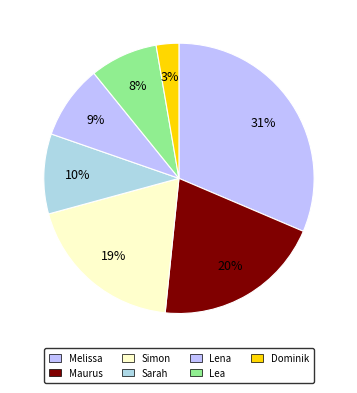

Count the number of slices in the pie.

7